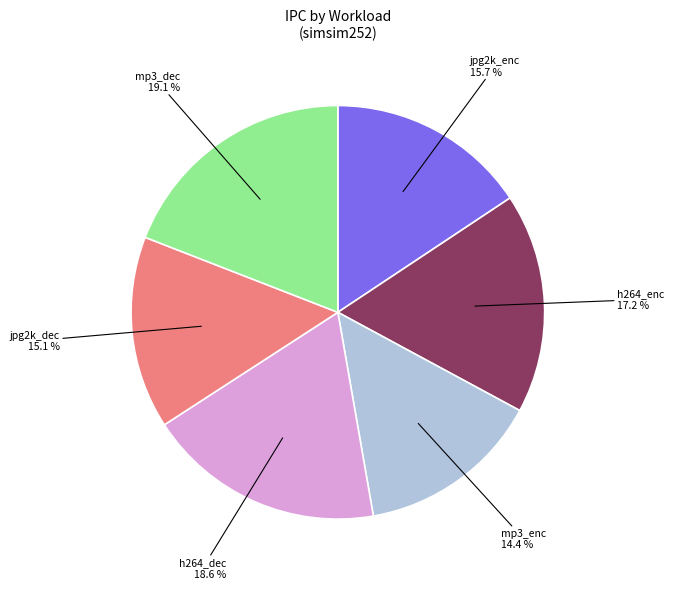

Is there a majority slice in this chart?

No